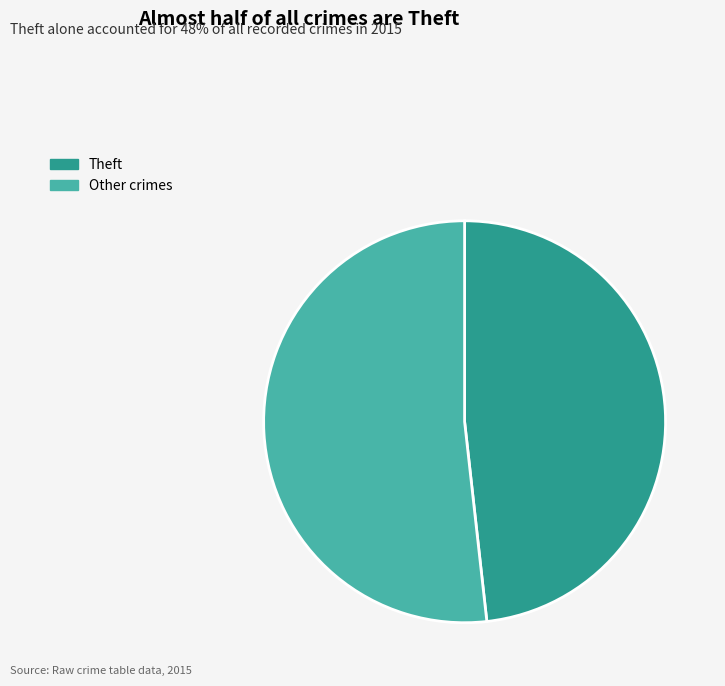

Does Other crimes represent more than half of the total?

Yes